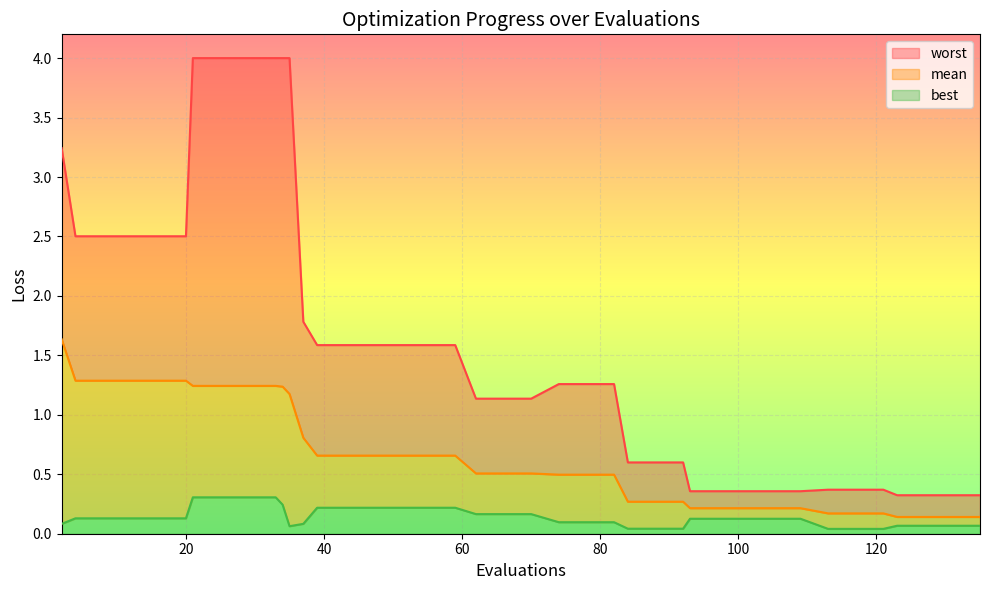

Which category has the lowest value across all series?

113